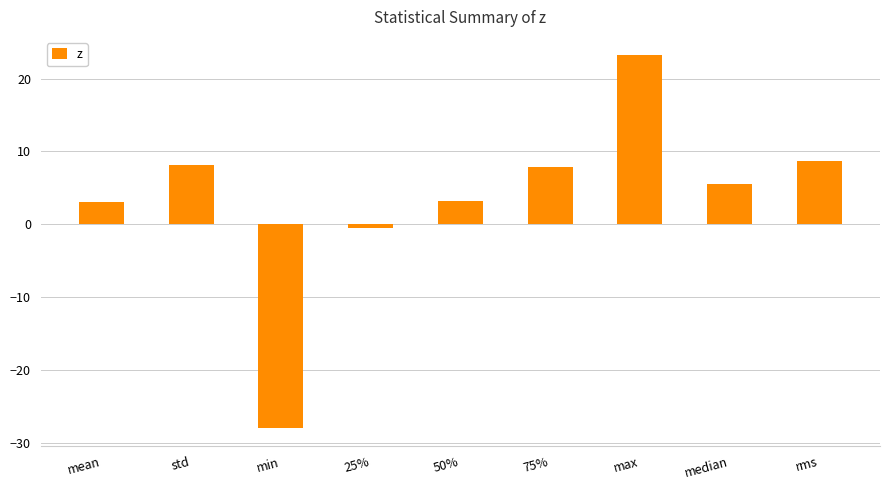

What is the sum of all values?

31.2